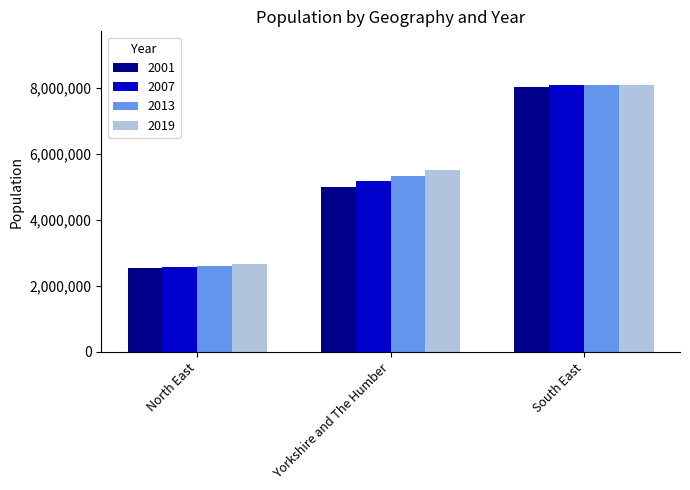

Are the bars grouped side by side (vs. stacked)?

Yes